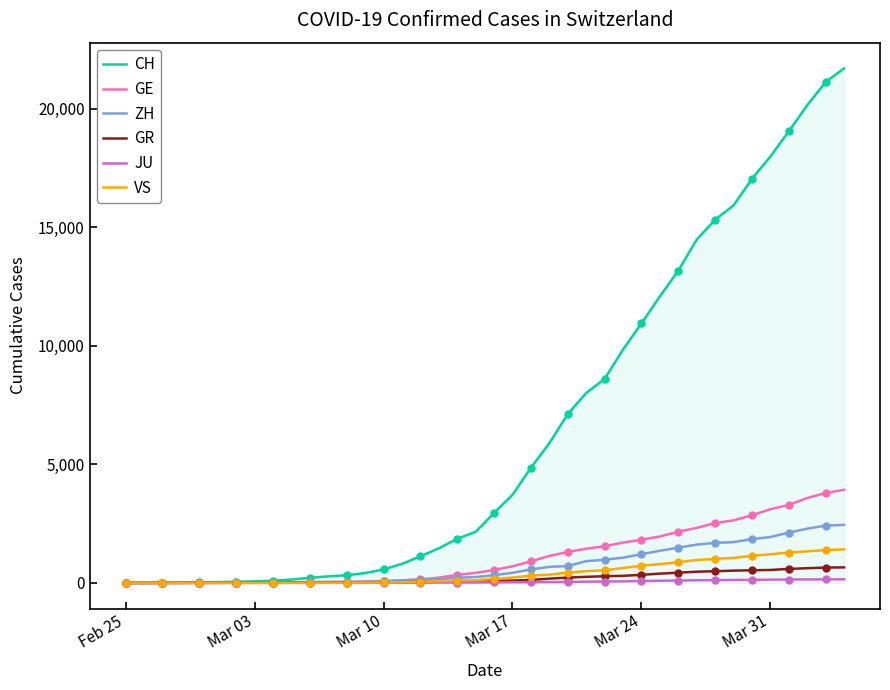

Which series has the largest range (max minus min)?

CH